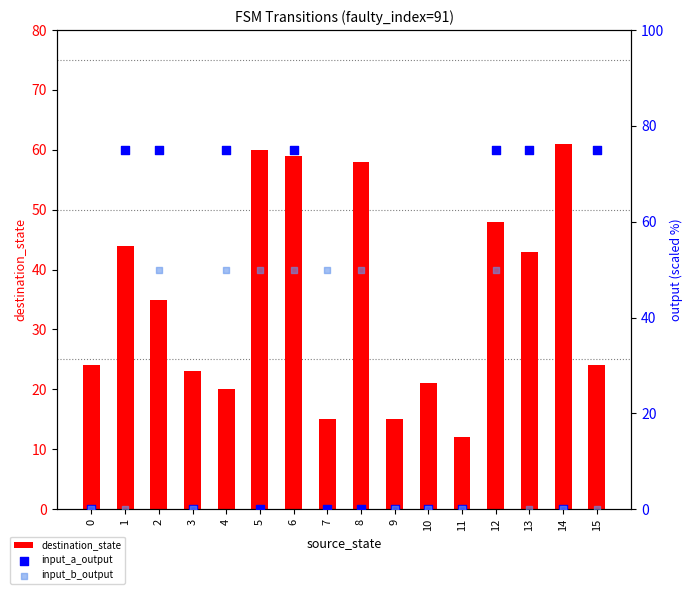

Which series has the largest Y range (max minus min)?

input_a_output